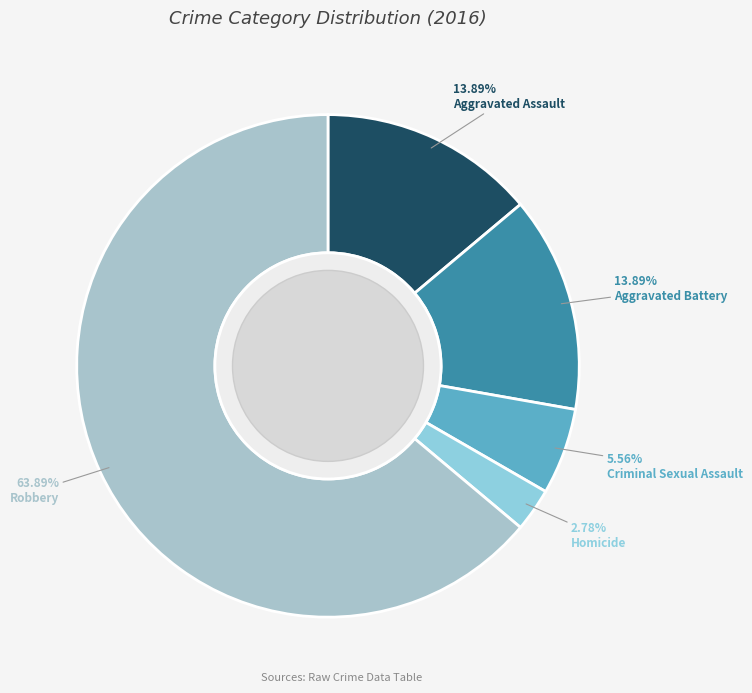

To the nearest percent, what is the average slice percentage?

20%